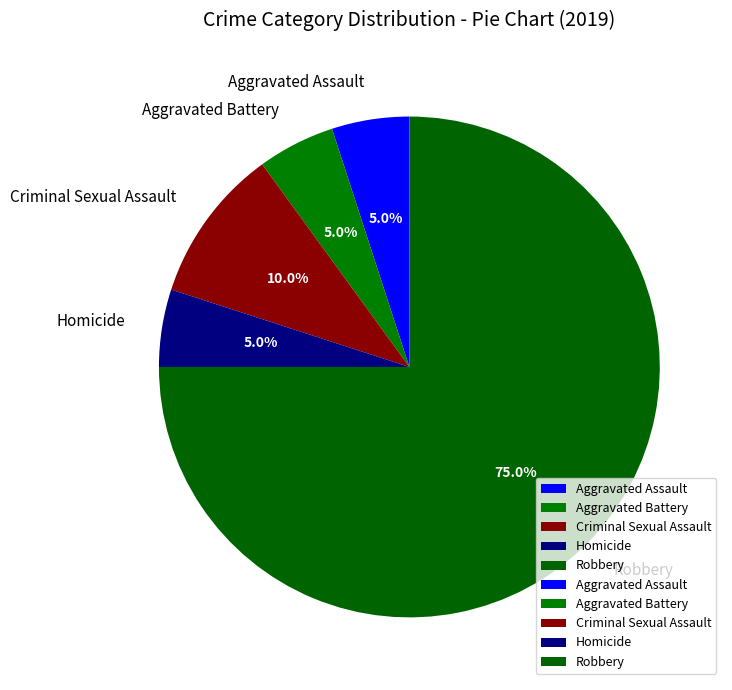

Which slice is the largest?

Robbery